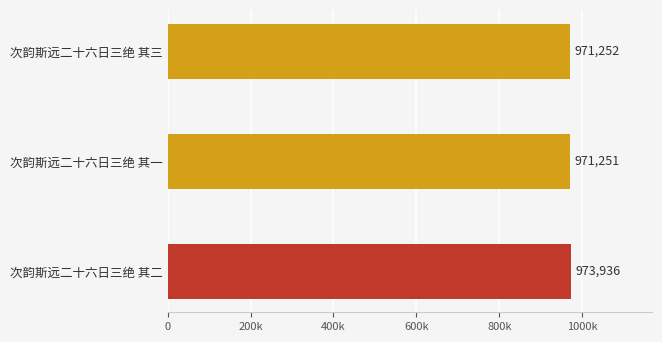

What is the smallest value displayed?

971251